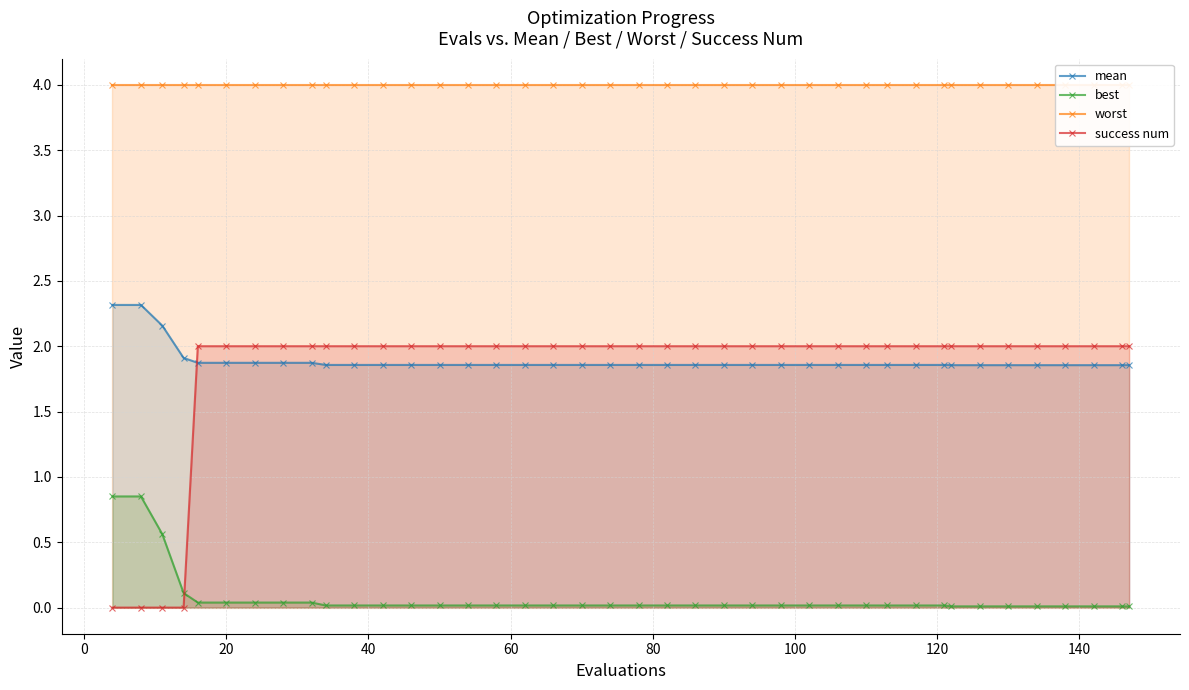

True or false: best and success num cross at least once.

True